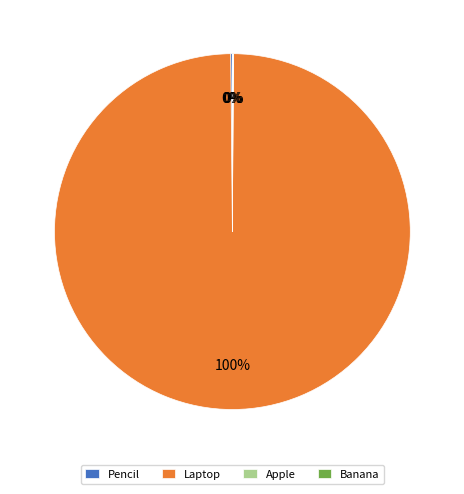

Which category has the biggest portion of the pie?

Laptop